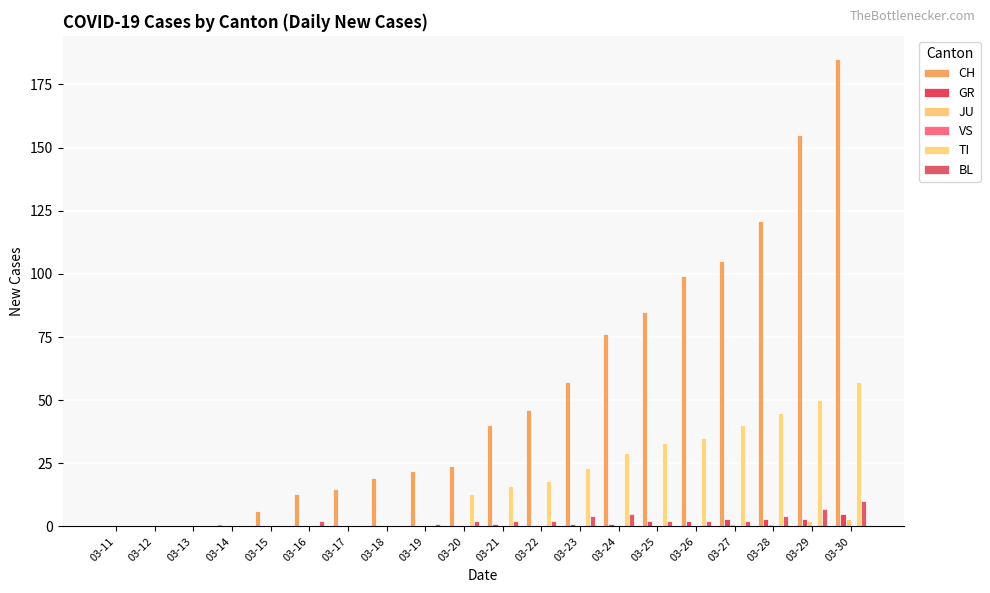

Are the bars horizontal?

No